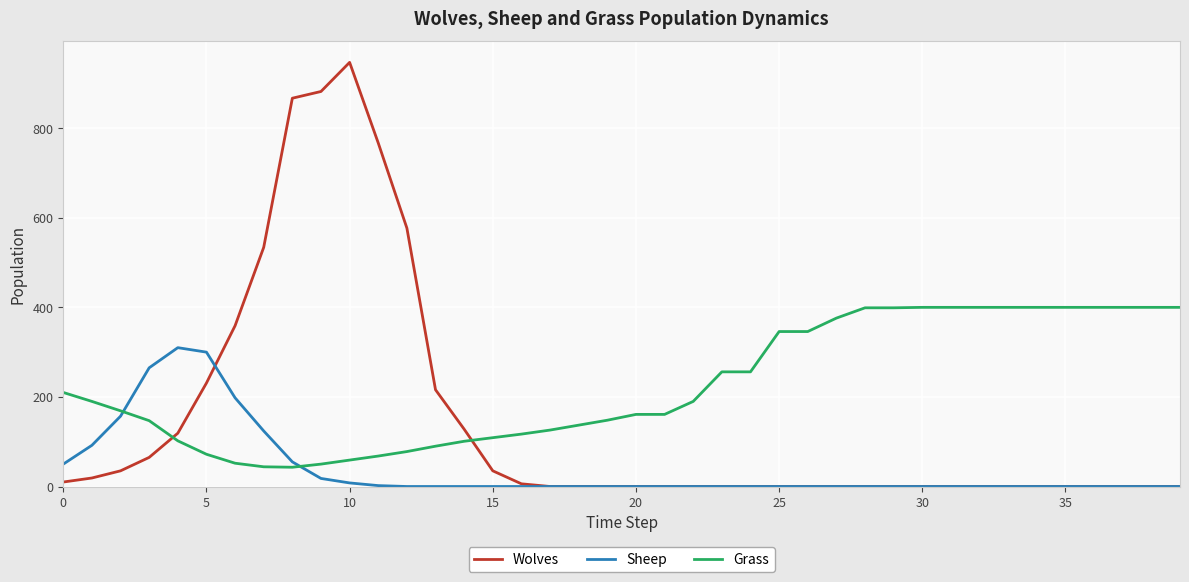

What is the maximum value for Sheep?

310